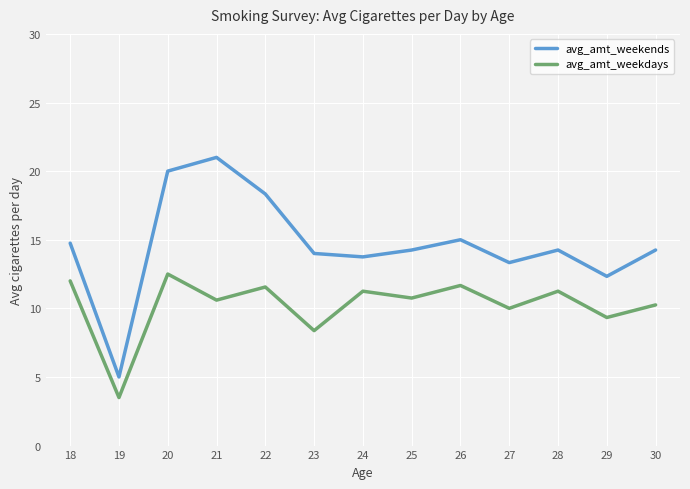

Which series changed the most between 21 and 25?

avg_amt_weekends